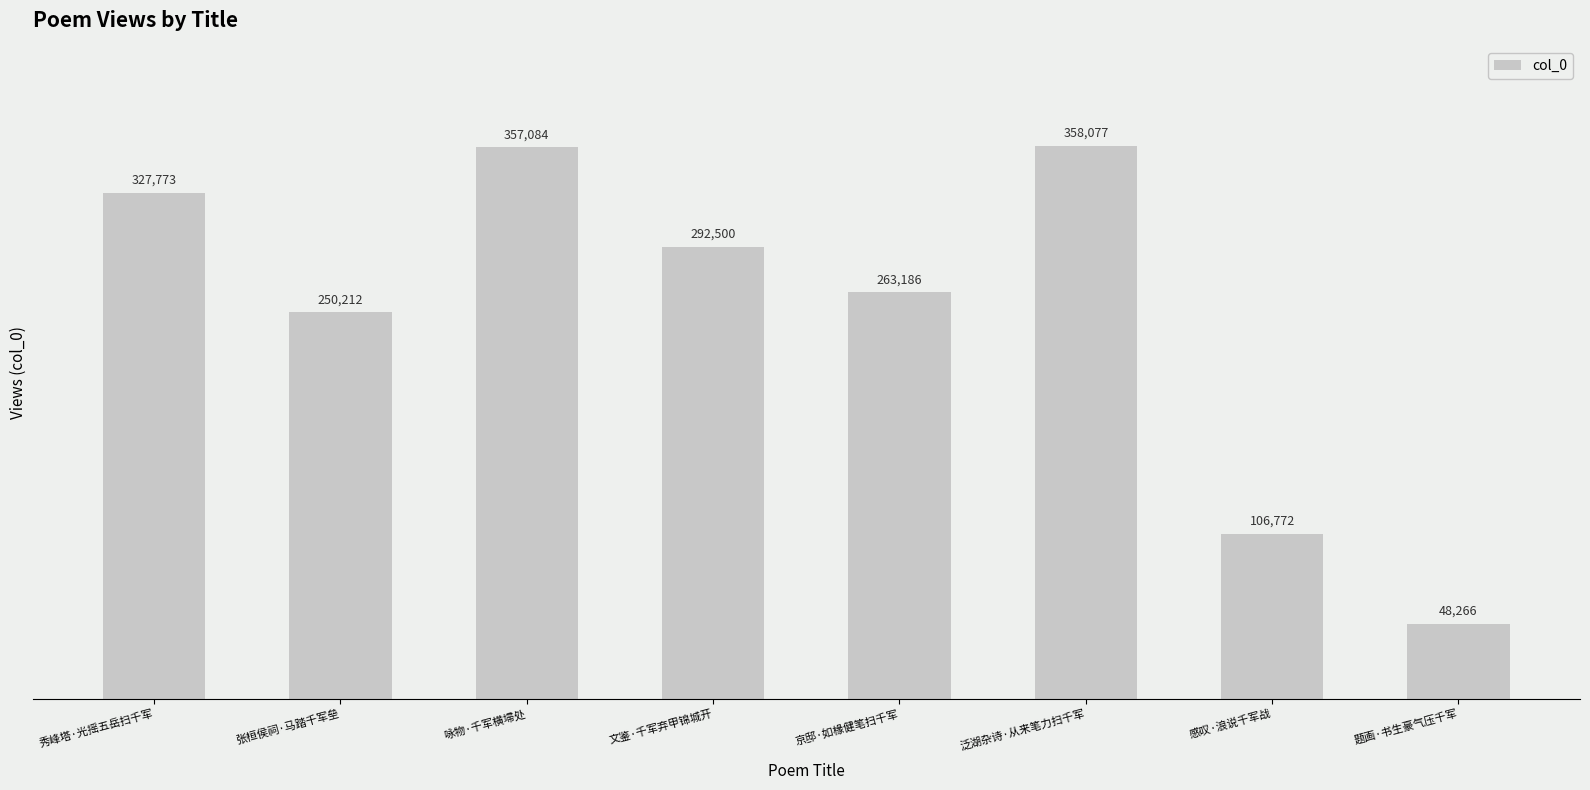

The value at 感叹·浪说千军战 is 106772. True or false?

True